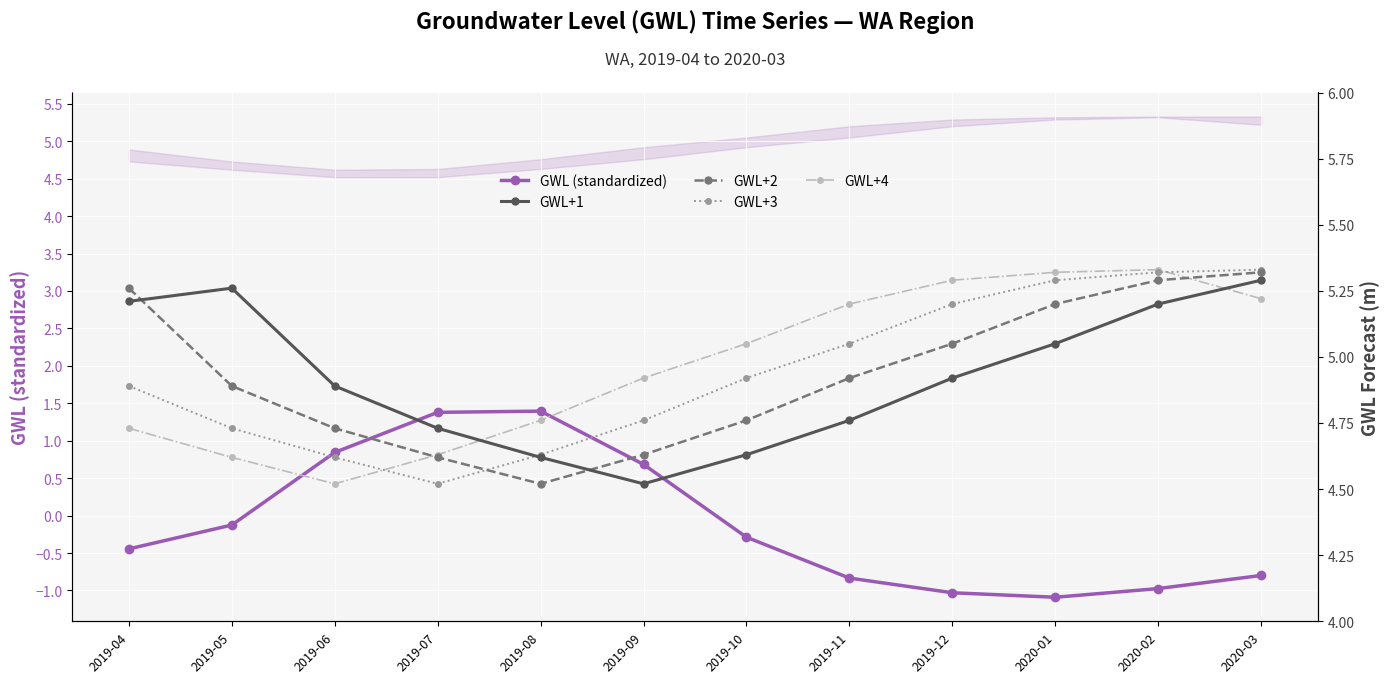

Does the chart display data point markers on the line(s)?

Yes